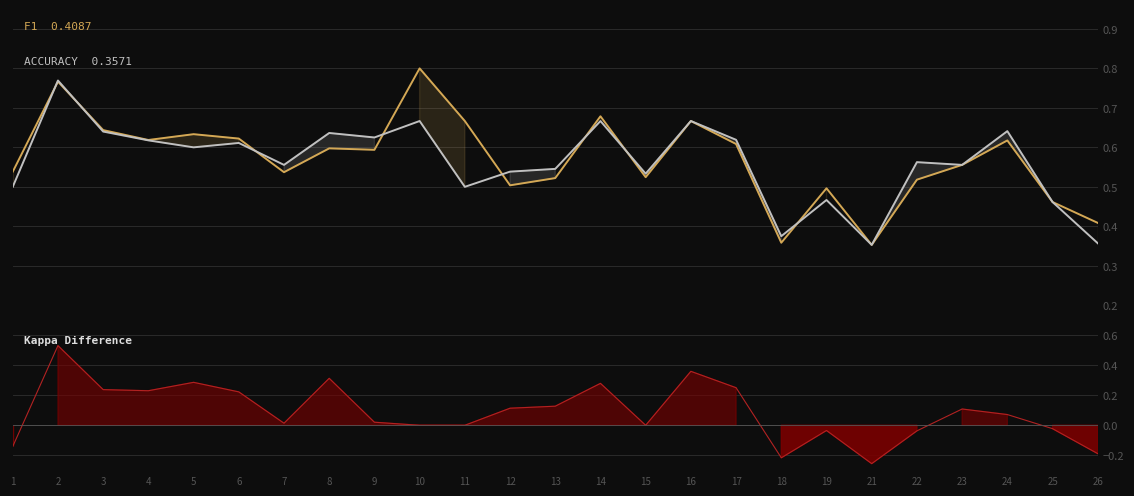

What are all the series names shown in the legend?

f1, accuracy